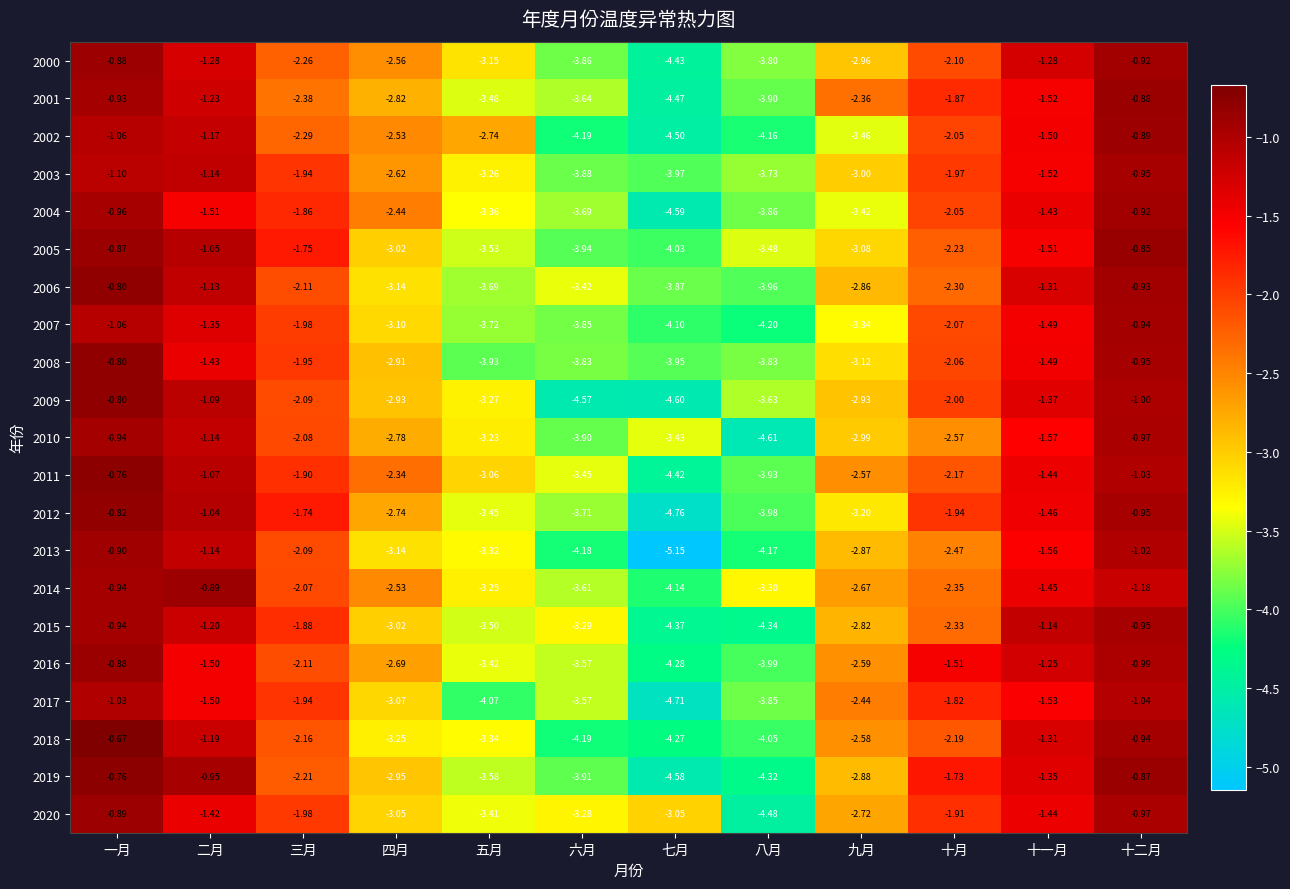

Is the value of 2016 at 五月 greater than the value of 2009 at 三月?

No